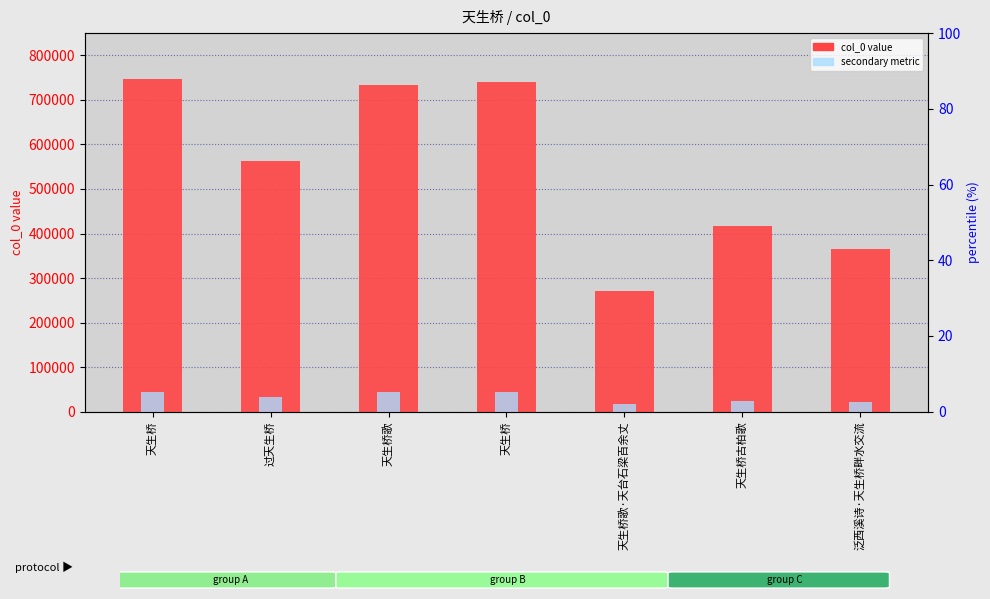

At which category is the sum across all series the highest?

天生桥